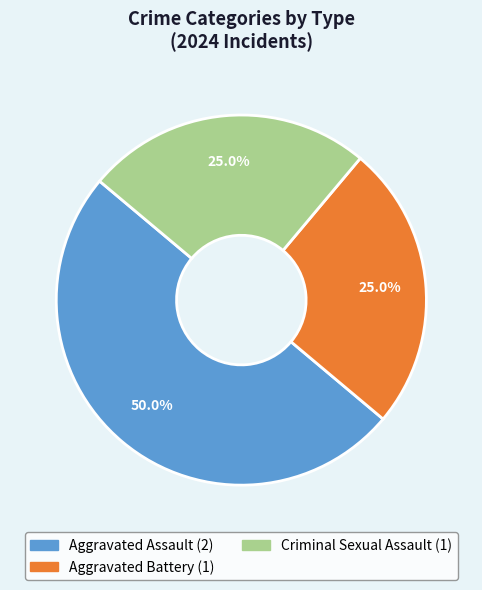

To the nearest percent, what is the difference between the largest and smallest slice percentages?

25%